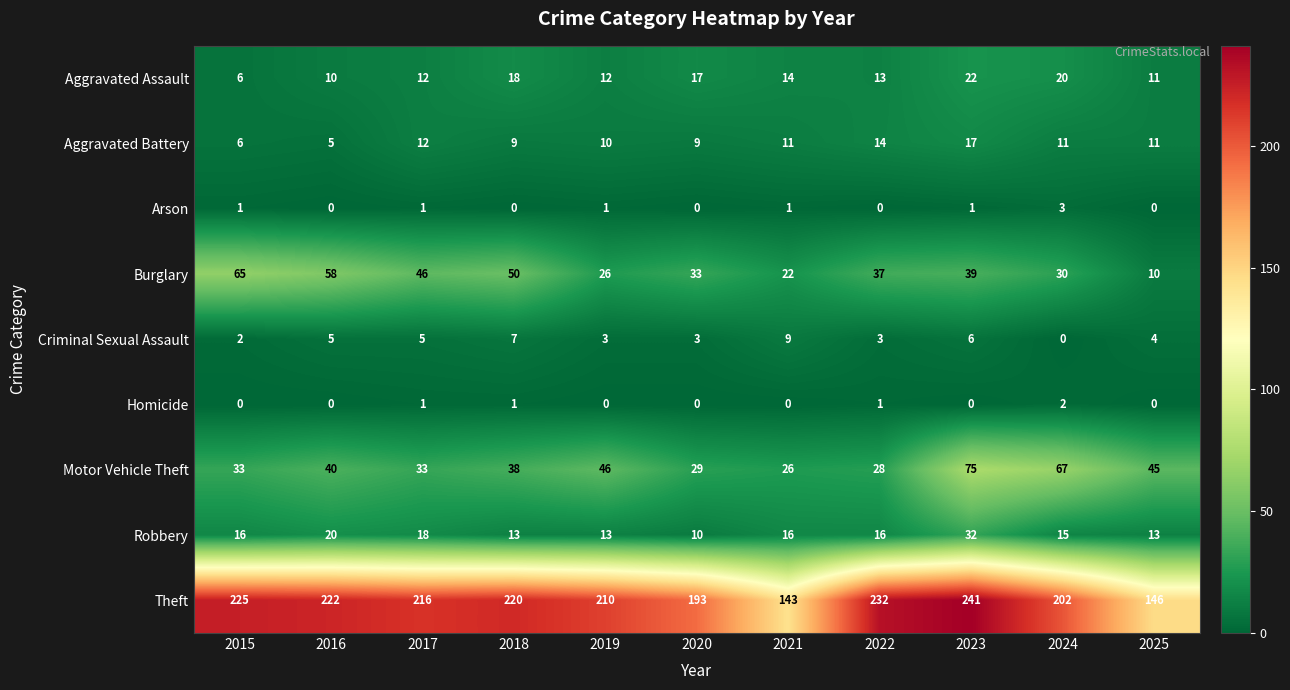

Which label corresponds to the largest value in the chart?

2023